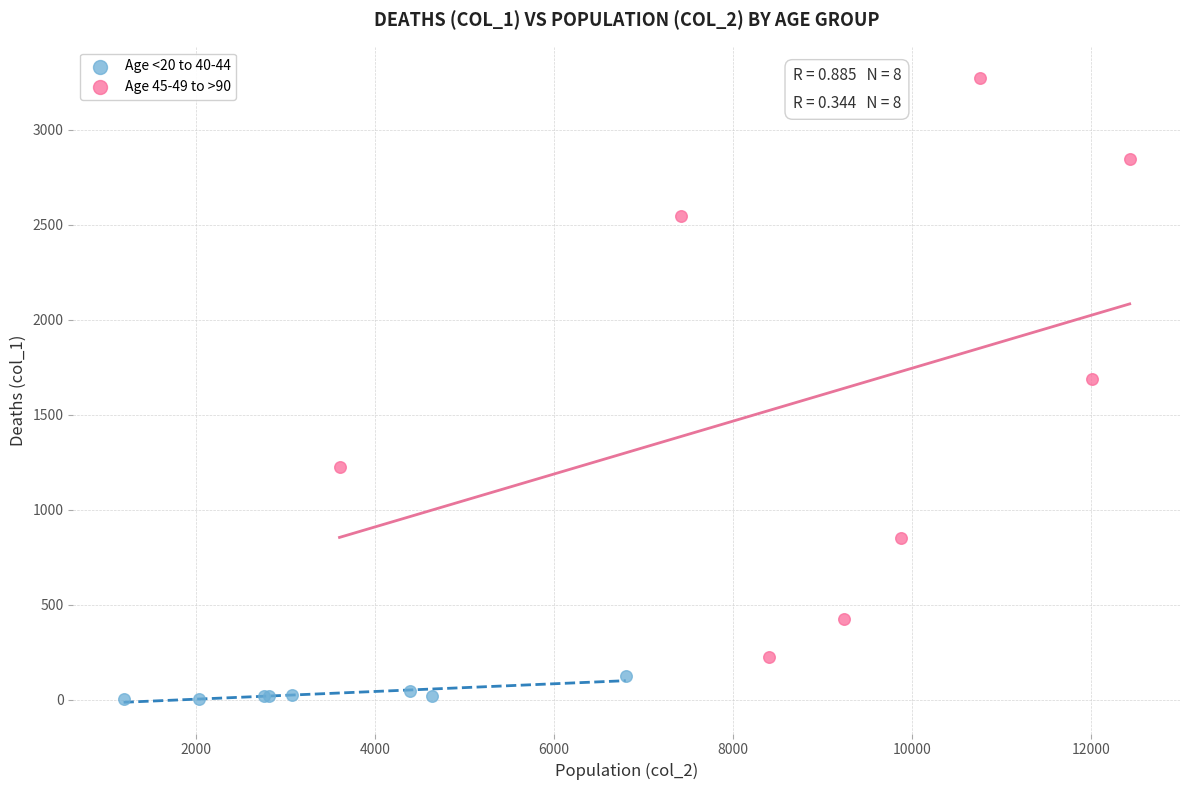

Which series reaches the minimum Y coordinate?

Age <20 to 40-44